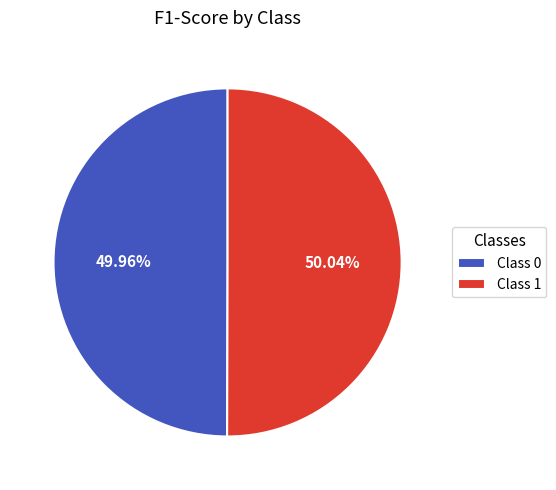

Is there a majority slice in this chart?

Yes